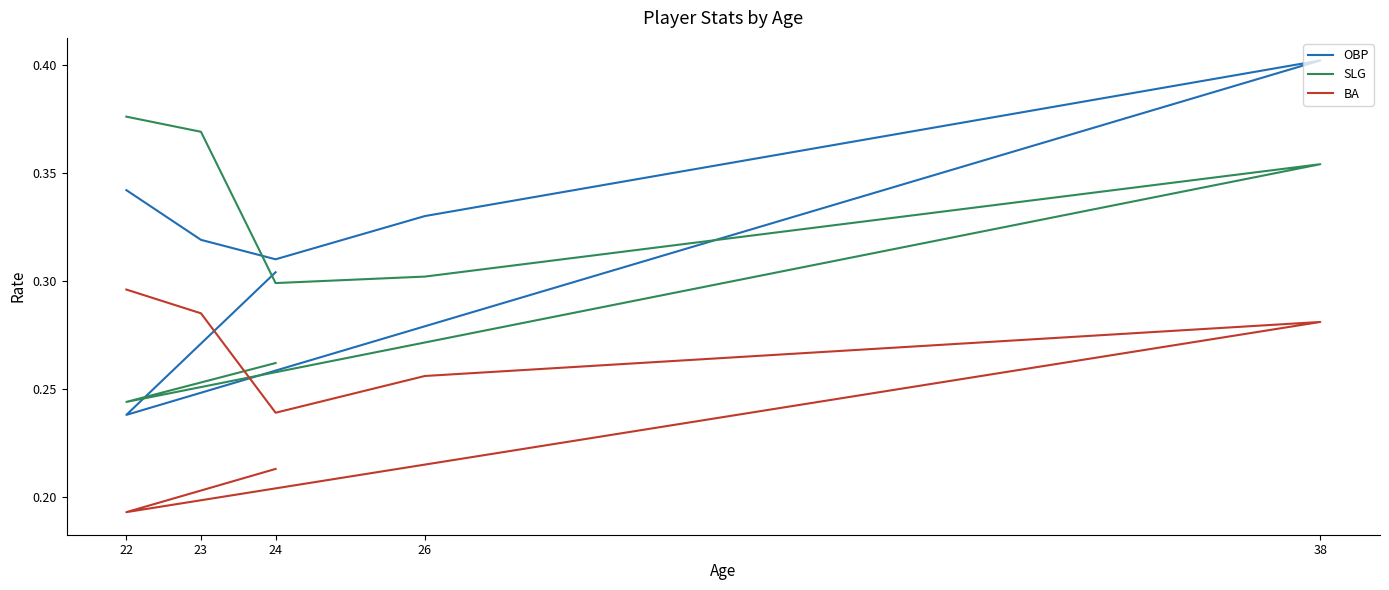

Count the SLG values in the range 0 to 1.

7